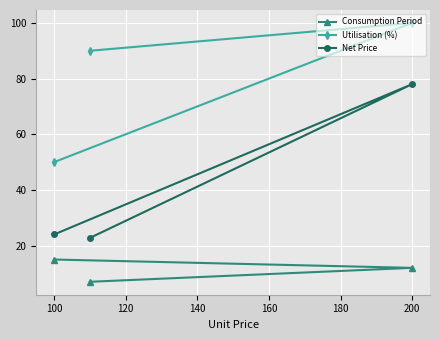

What is the average value of the Net Price series?

41.6